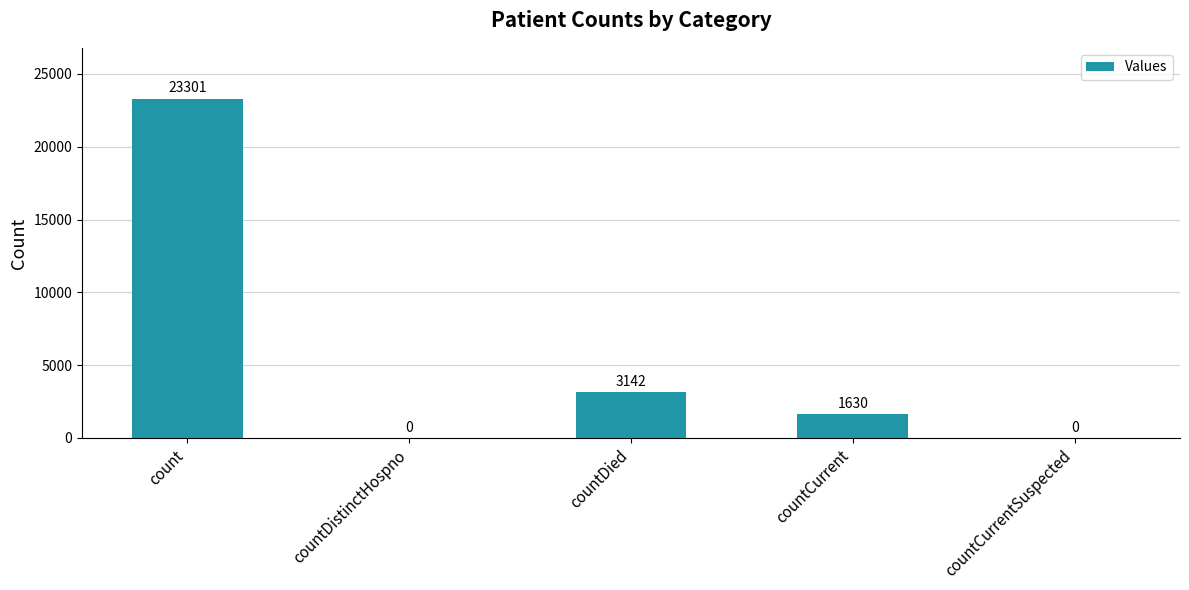

At which label does the data first exceed 1630?

count